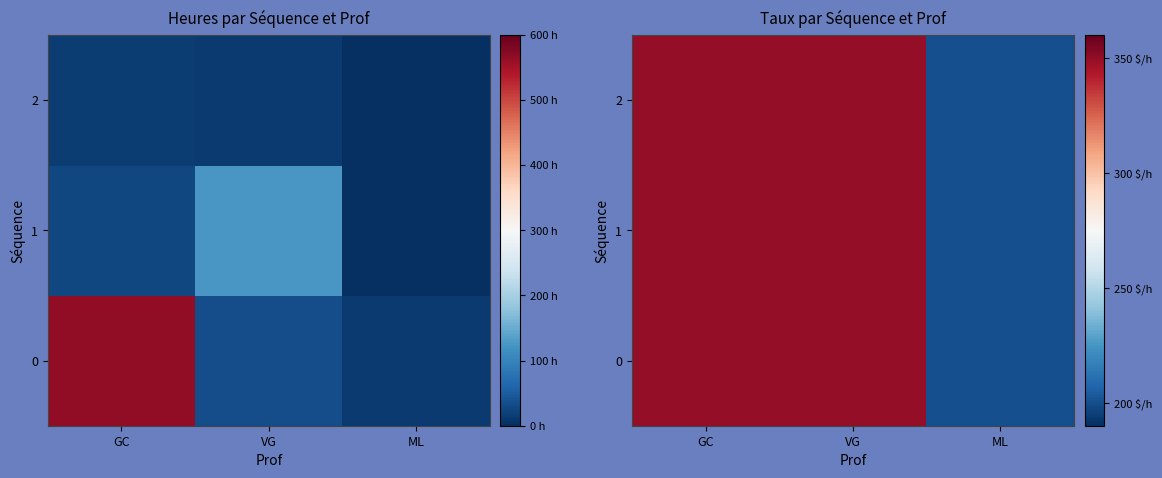

What is the maximum value shown in the chart?

350